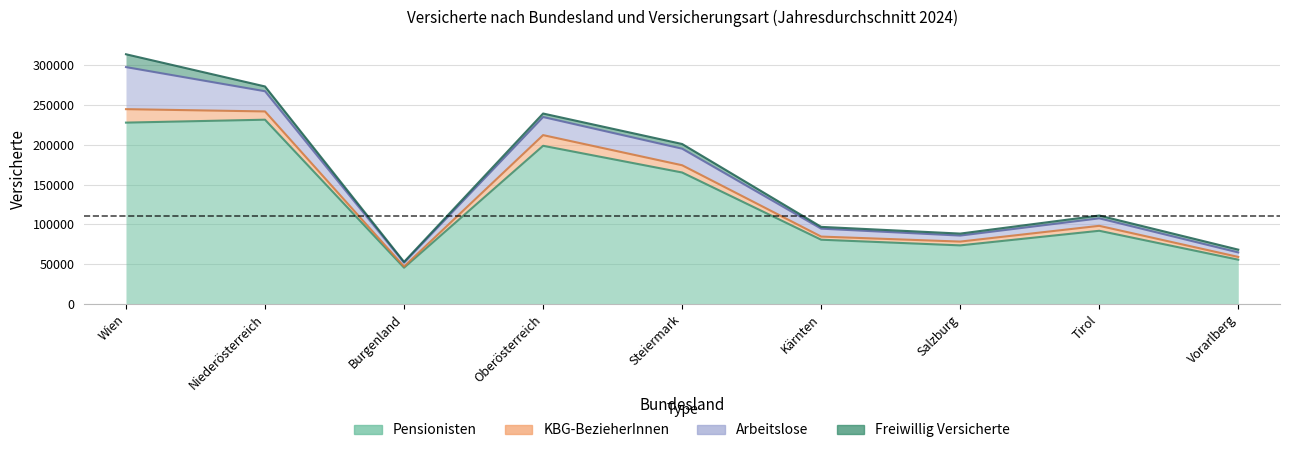

What is the lowest value of the Freiwillig Versicherte series?

1015